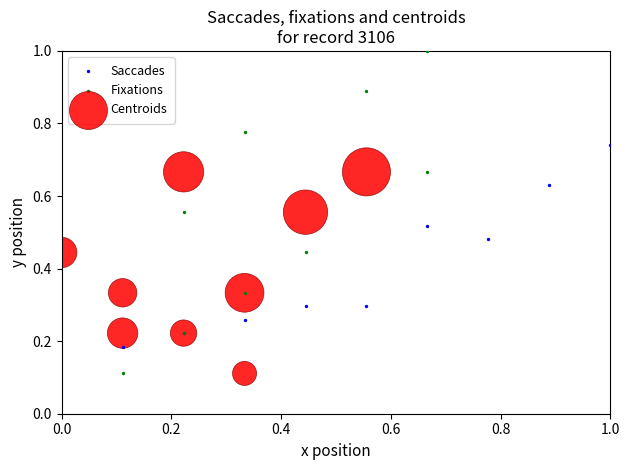

Which series has the largest Y range (max minus min)?

Fixations